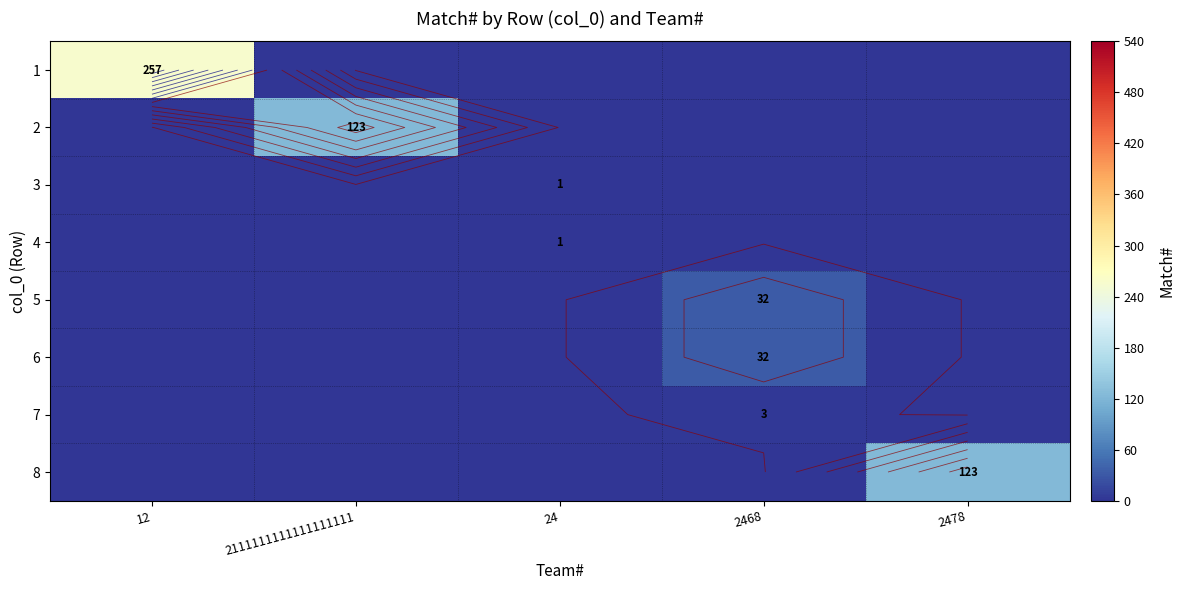

List the series in order of their peak value, highest first.

1, 2, 8, 5, 6, 7, 3, 4